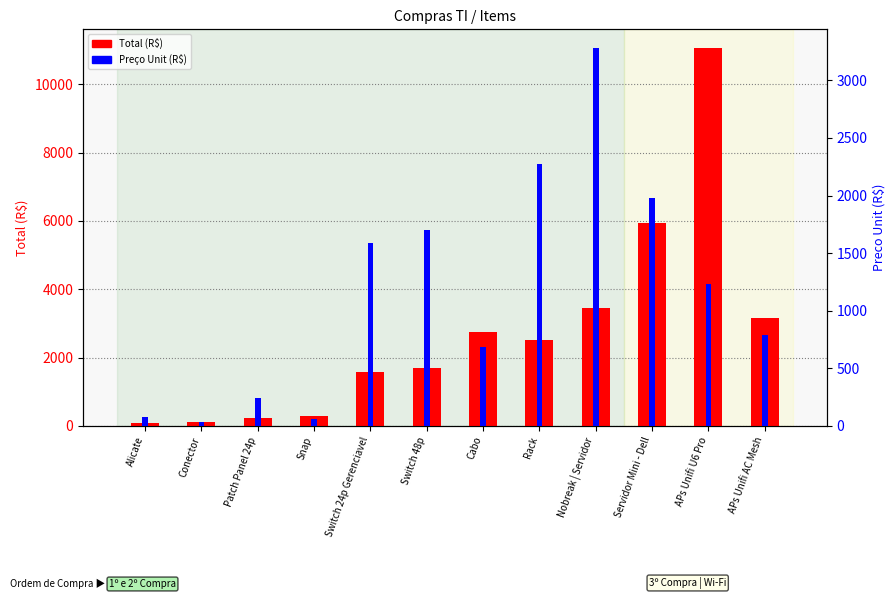

Does the chart contain any negative values?

No